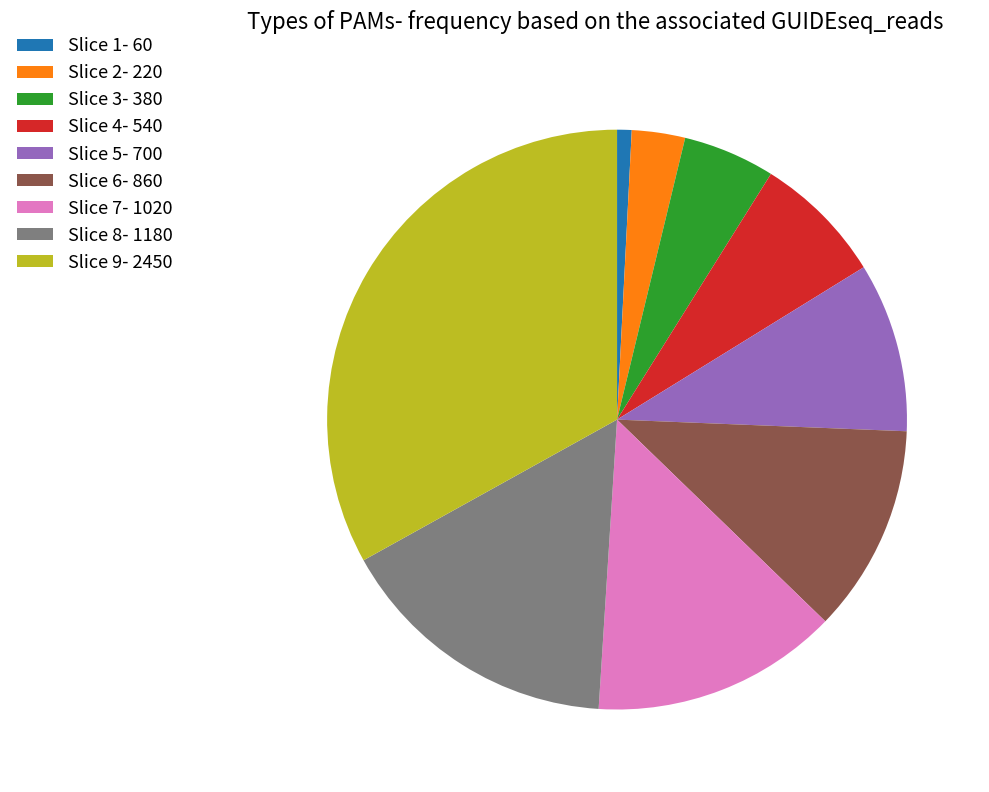

The Slice 6- 860 slice represents 3% of the pie. True or false?

False